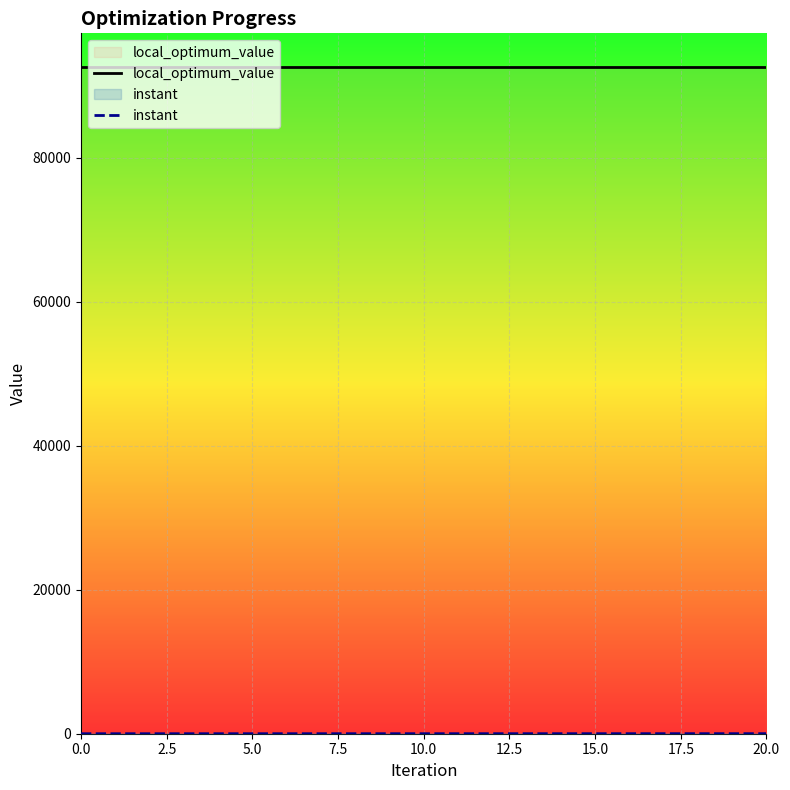

What is the label of the 5th point from the right?

16